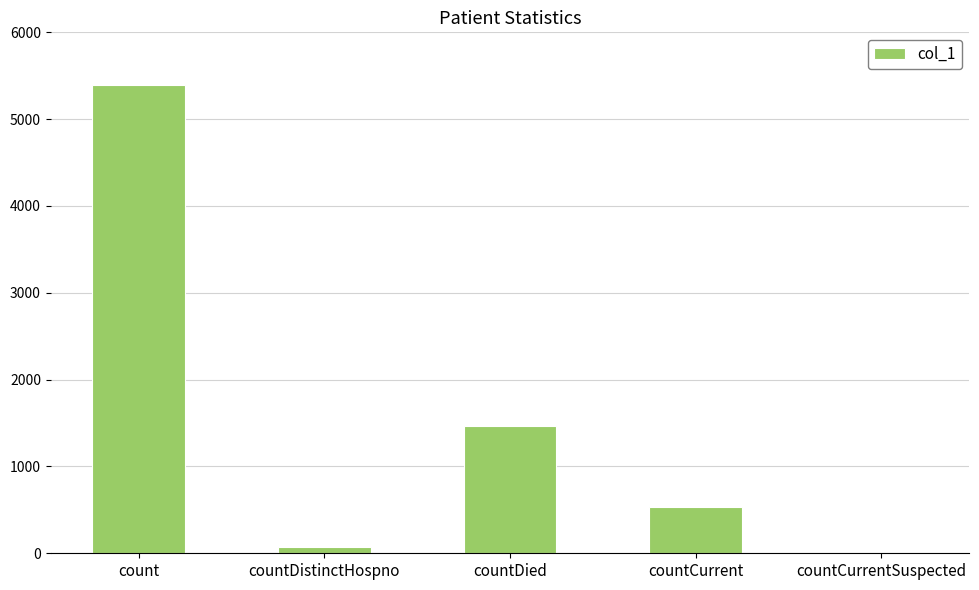

Which has a higher value, countCurrent or countDied?

countDied